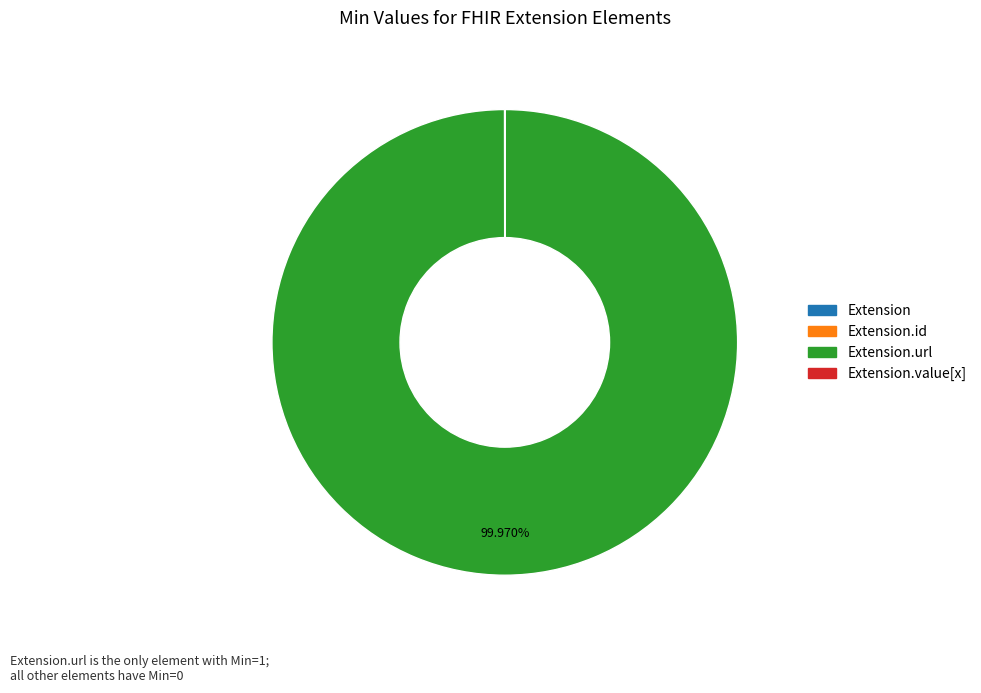

Which slice is the smallest?

Extension